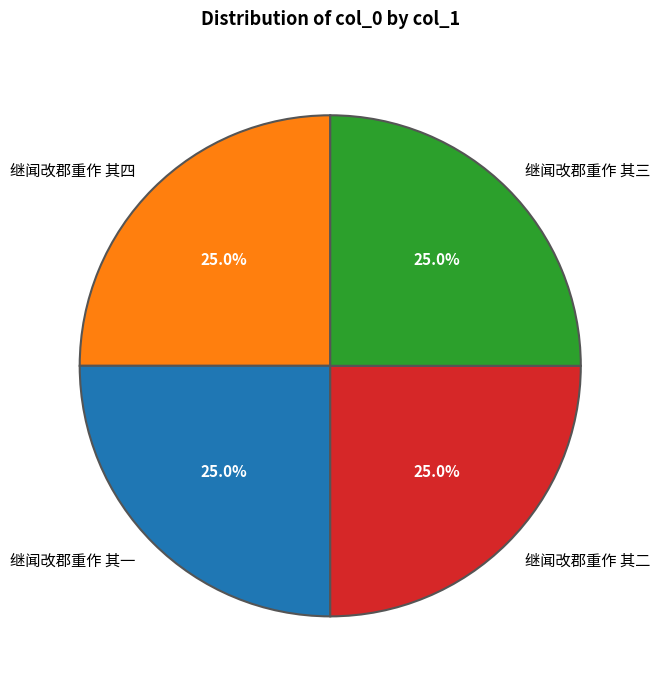

What is the ratio of the value at 继闻改郡重作 其四 to the value at 继闻改郡重作 其三?

1.0